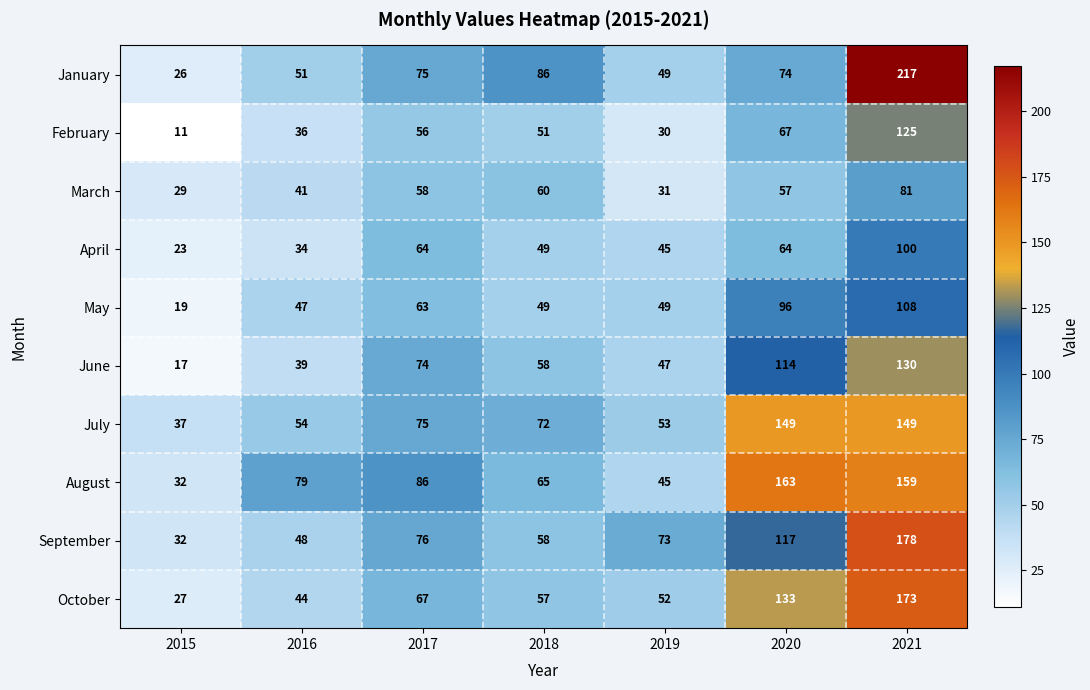

List the series in order of their peak value, highest first.

January, September, October, August, July, June, February, May, April, March